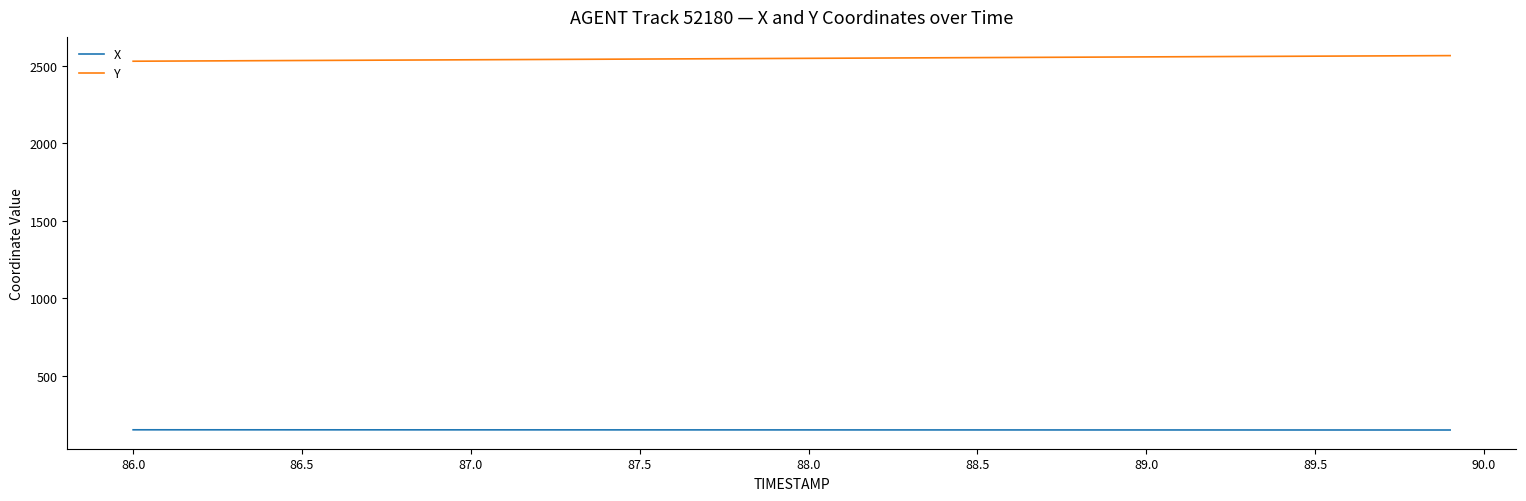

True or false: X and Y cross at least once.

False